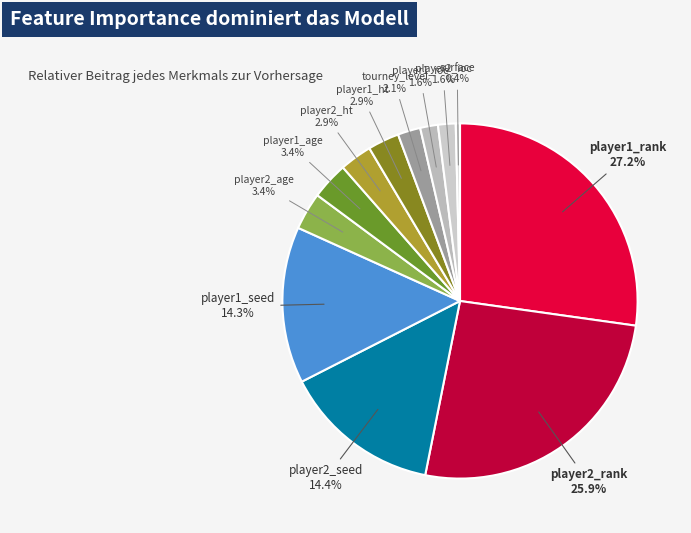

How many segments does this pie chart have?

12